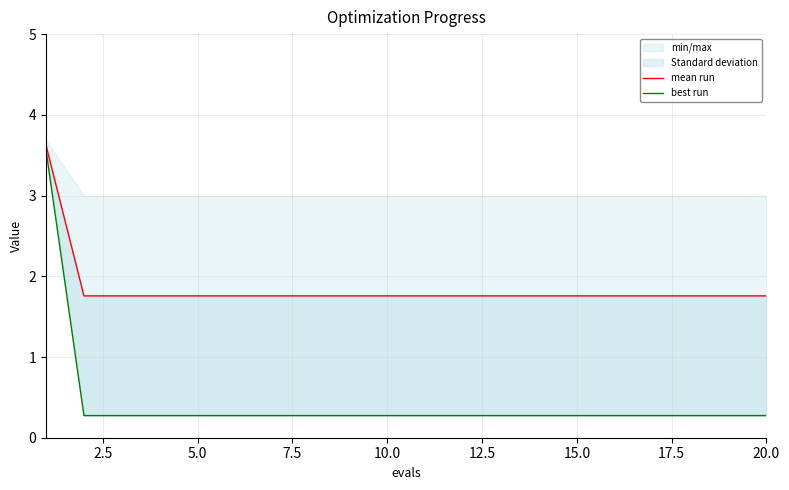

What is the difference between the maximum and minimum values in the best run series?

3.3